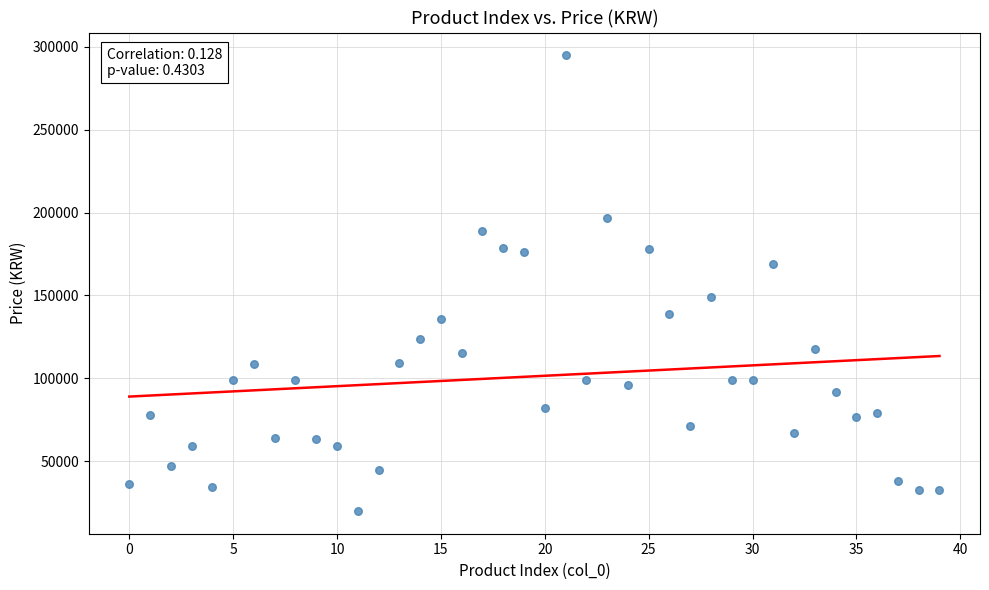

What is the range of Y values (max minus min)?

274900